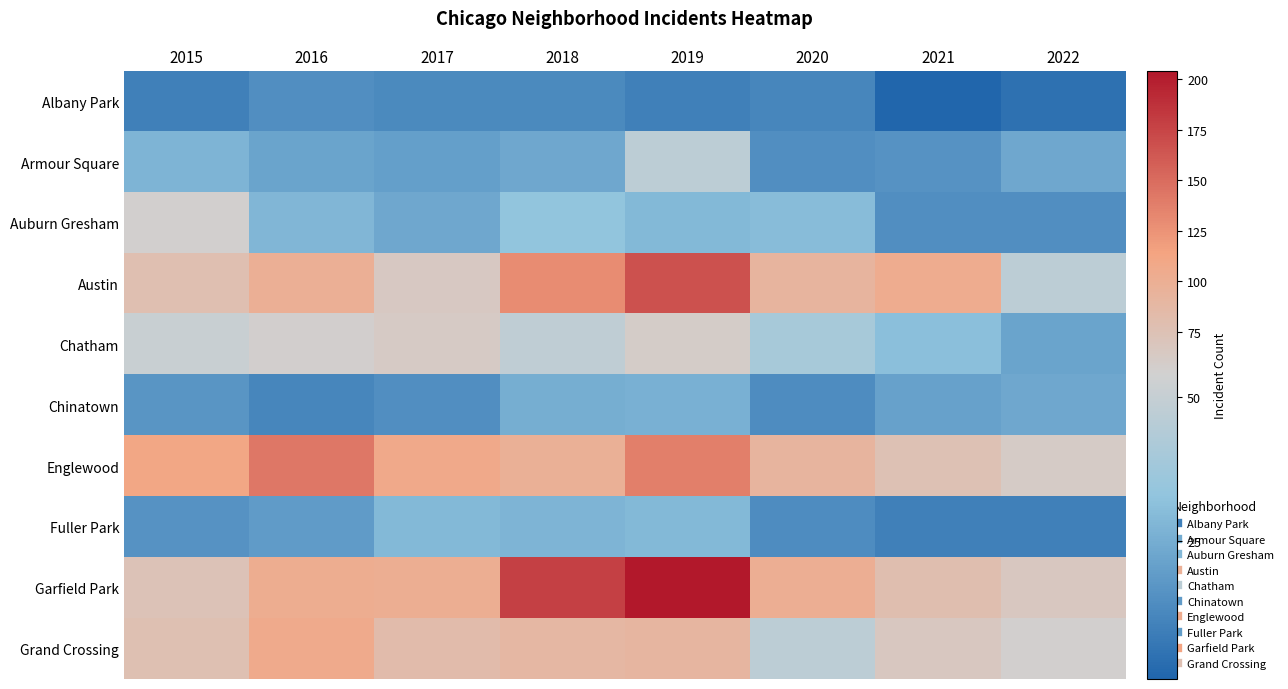

What is the total value across all series at 2015?

516